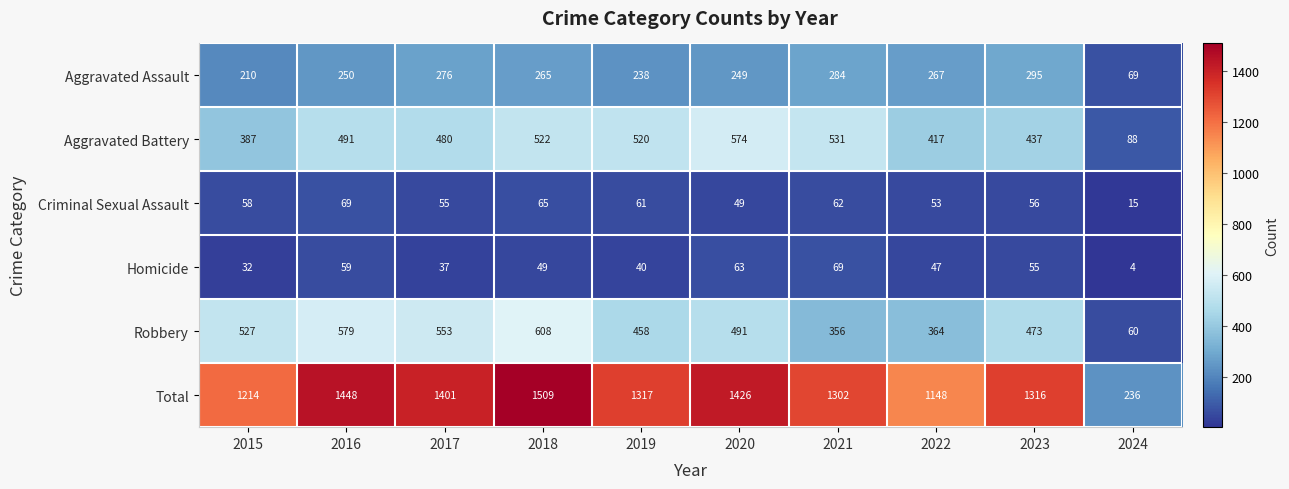

What is the difference between the maximum and second lowest values in the Robbery series?

252